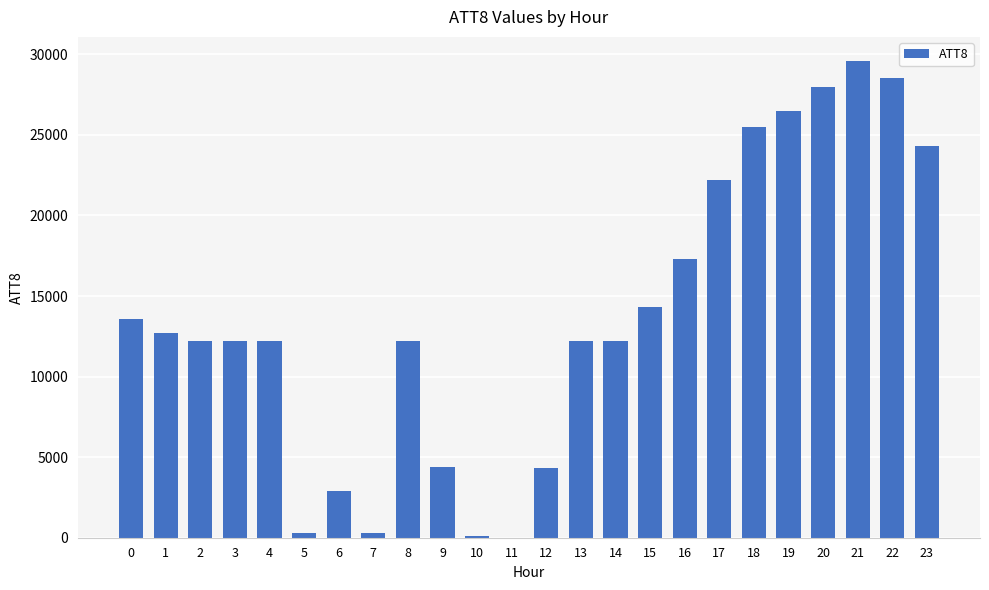

Is it true that the value at 22 is 28500?

True